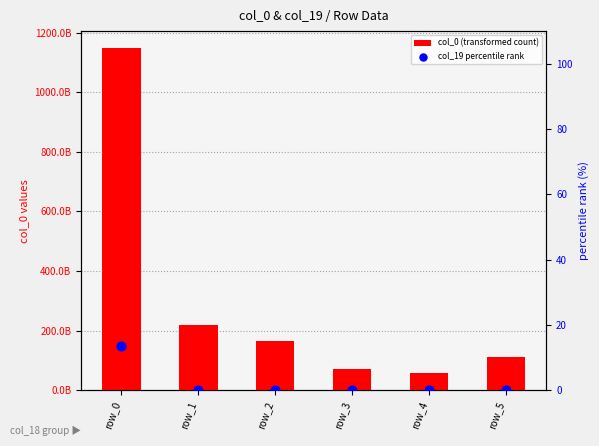

Which series contains the lowest Y value?

col_19 percentile rank